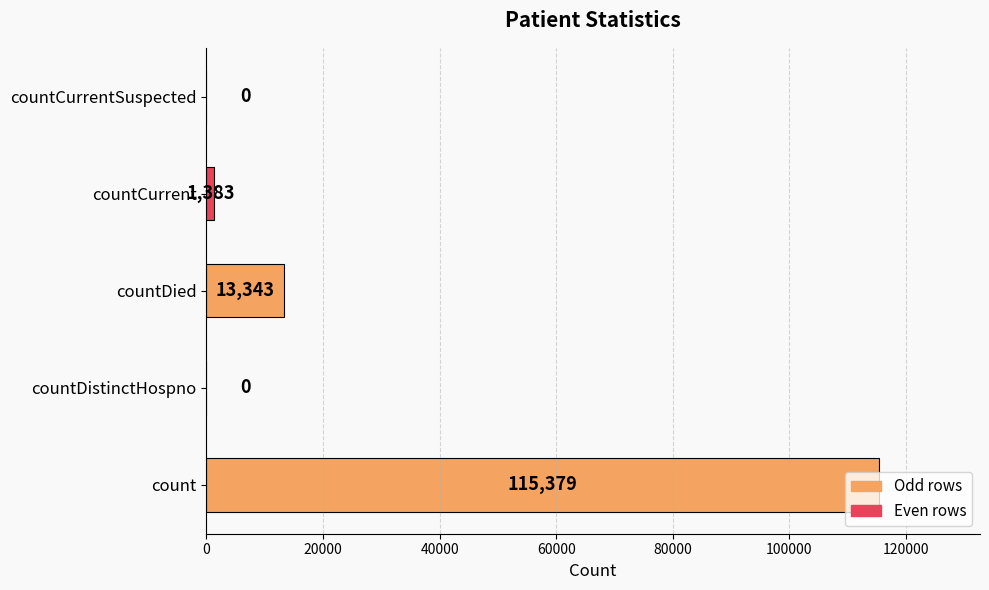

What is the sum of the values at countCurrent and countDied?

14726